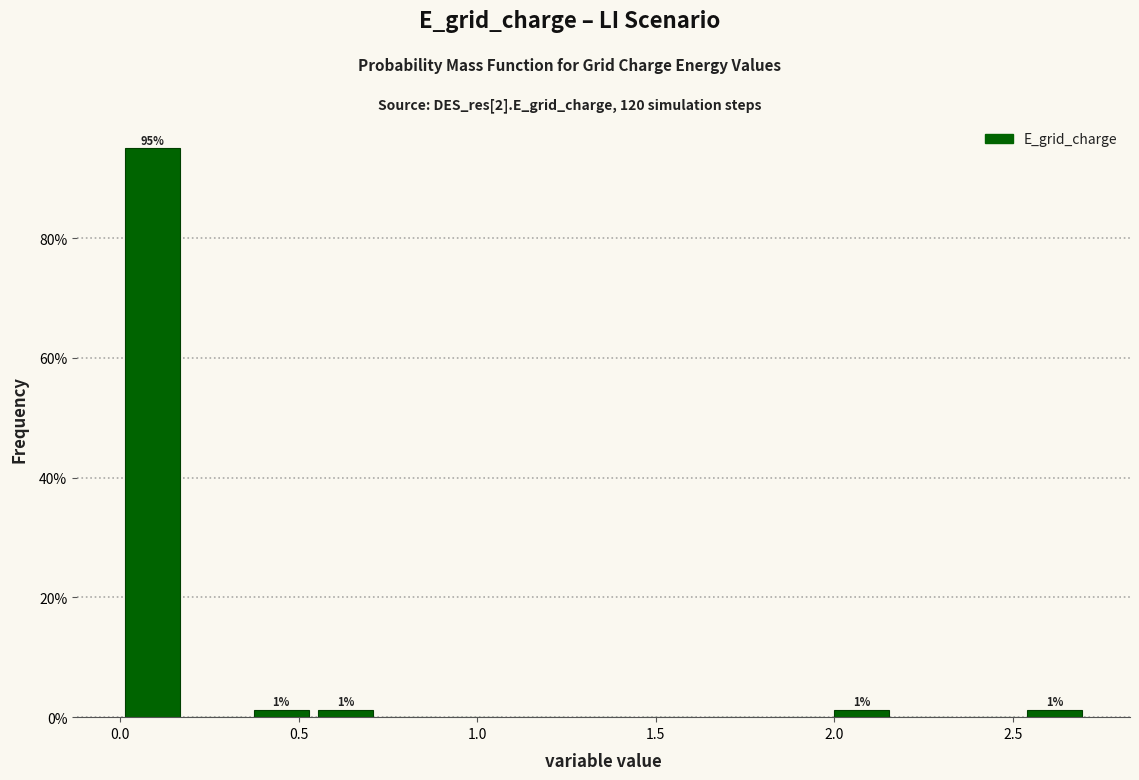

Around what value on the x-axis is the tallest bar? Give the approximate position of its centre, as read against the axis.

0.10